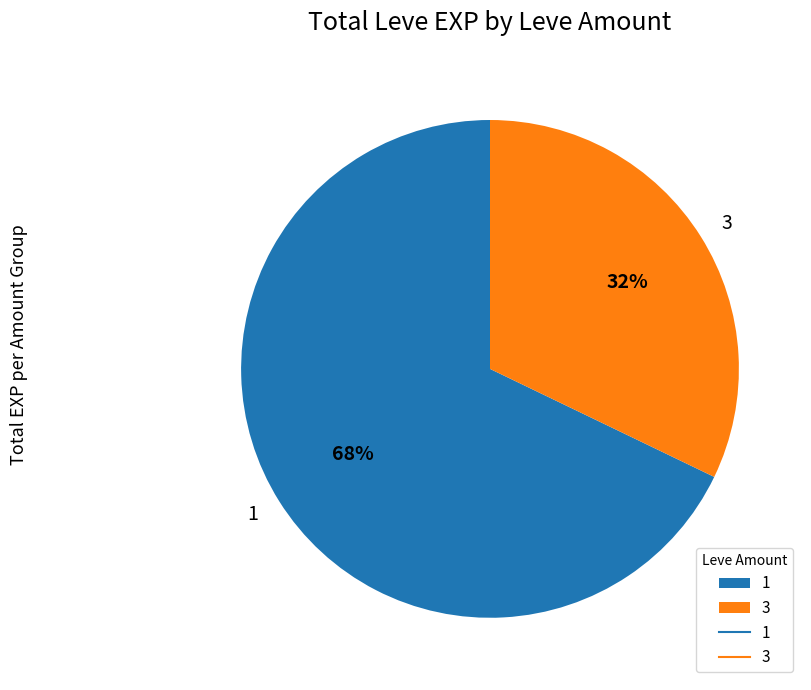

Is the sum of 1 and 3 greater than half?

Yes